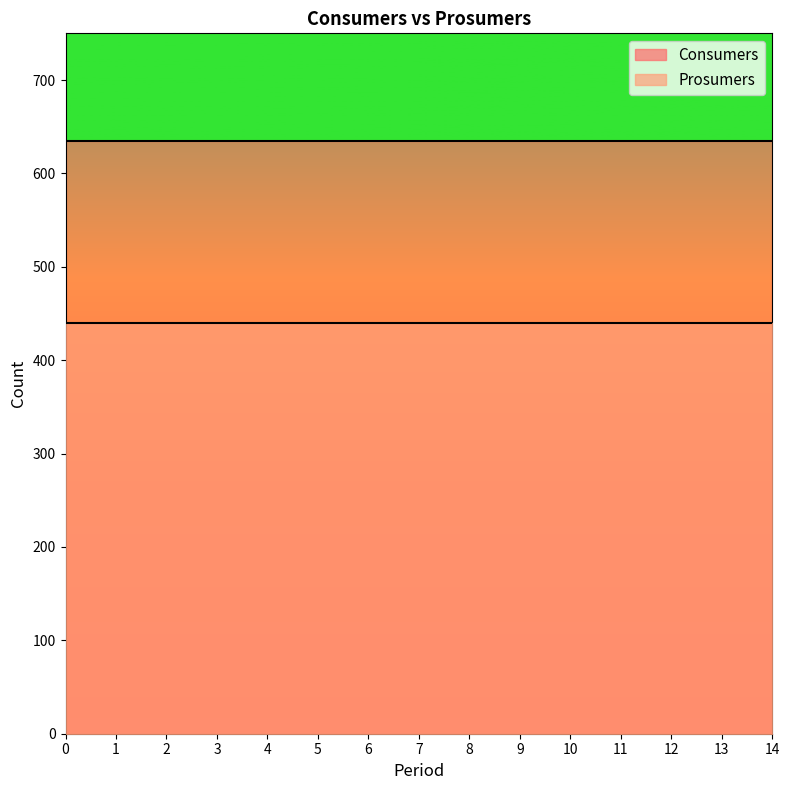

What is the spread (max minus min) of values at 6?

195